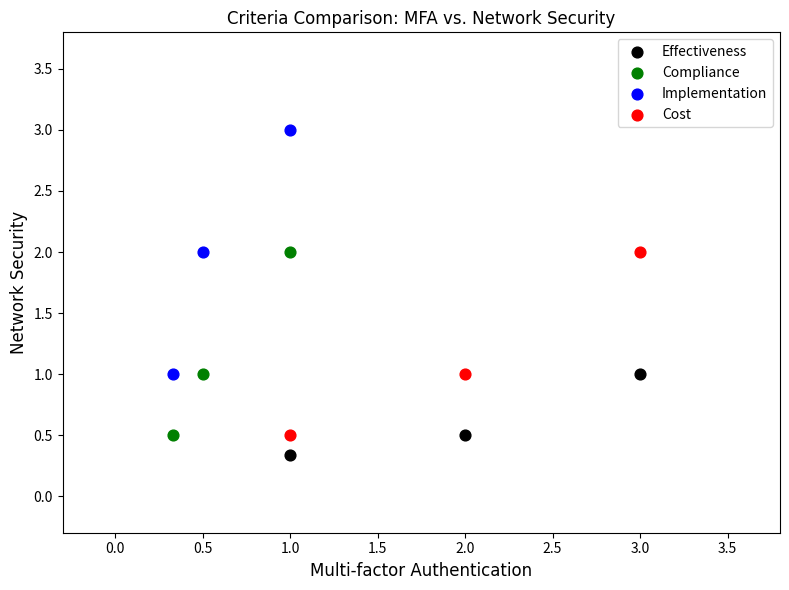

Which series reaches the maximum Y coordinate?

Implementation